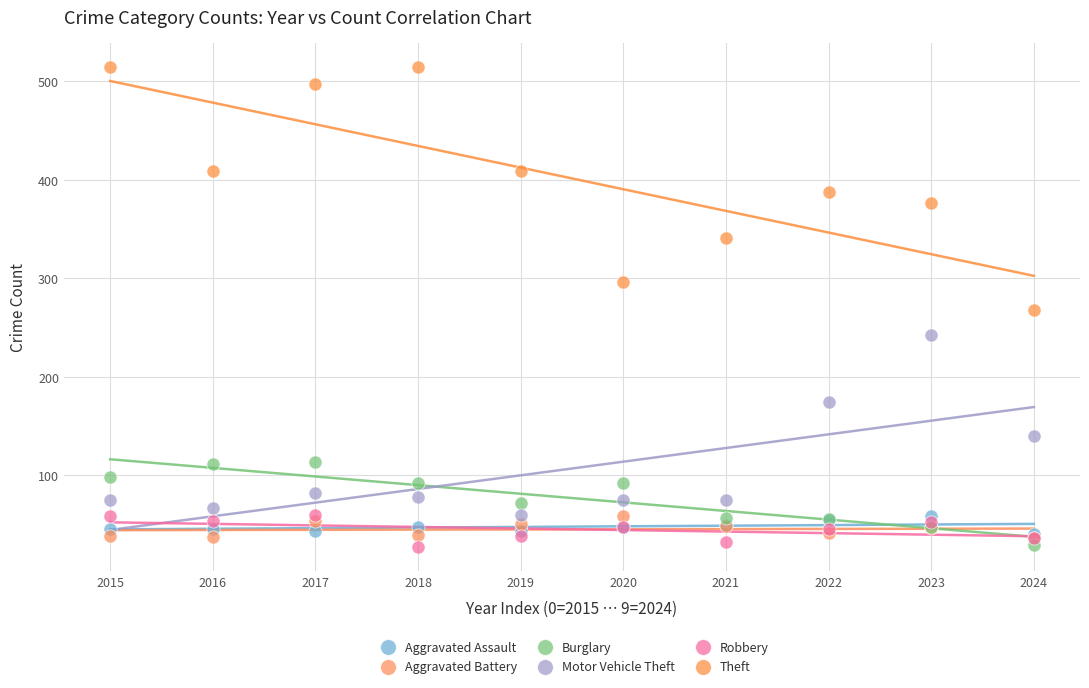

Which series has the widest spread of Y values?

Theft